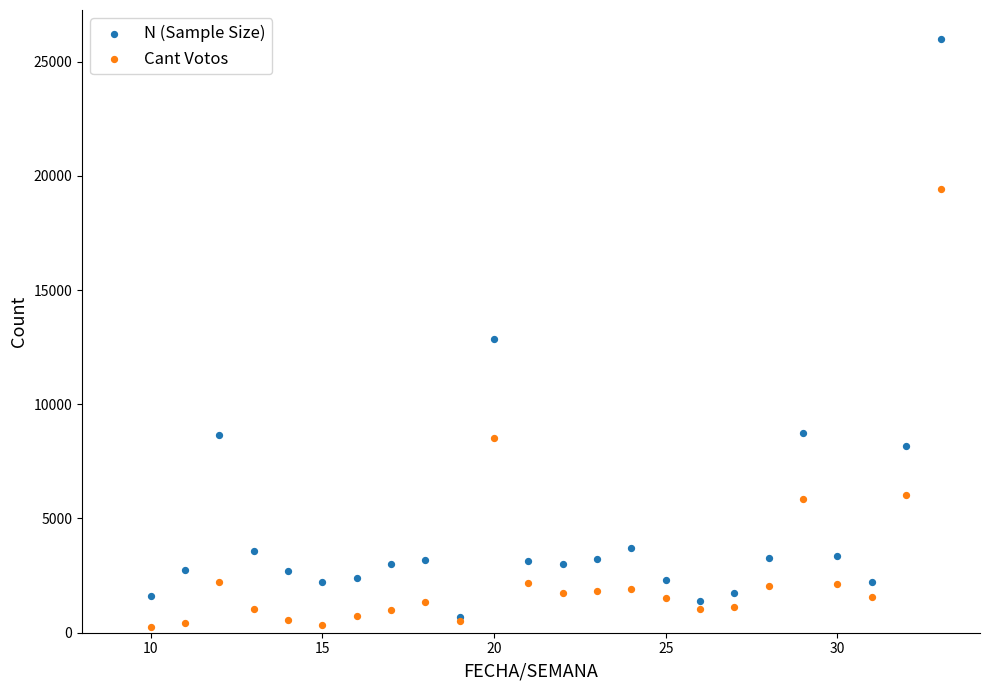

What are all the series names shown in the legend?

N (Sample Size), Cant Votos